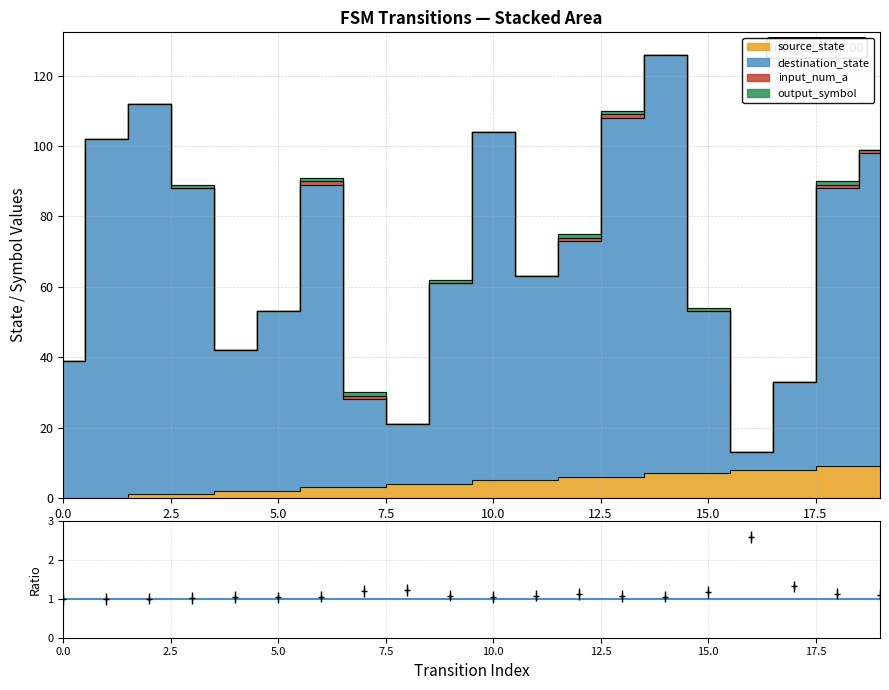

List the labels in order of source_state value, smallest first.

0, 1, 2, 3, 4, 5, 6, 7, 8, 9, 10, 11, 12, 13, 14, 15, 16, 17, 18, 19